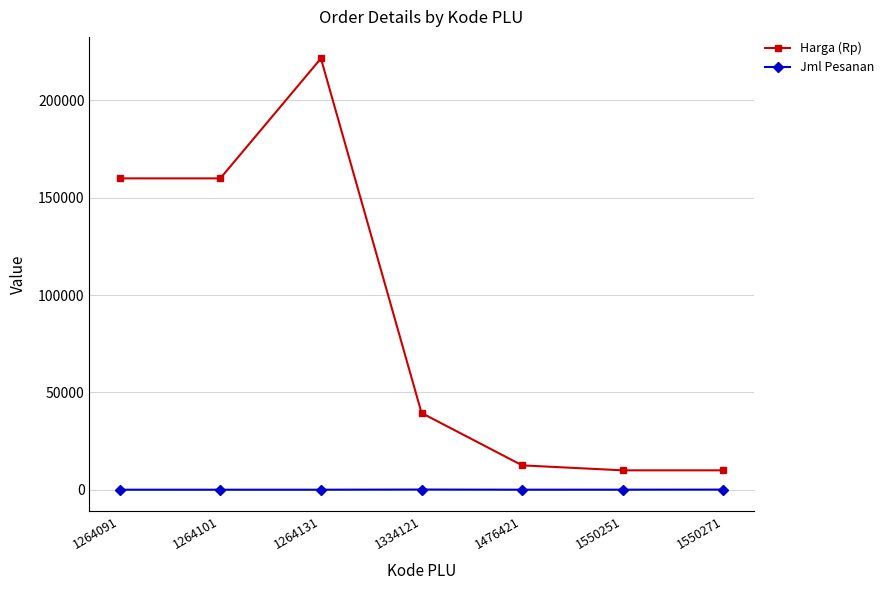

True or false: Harga (Rp) has more than 2 interior local peaks.

False